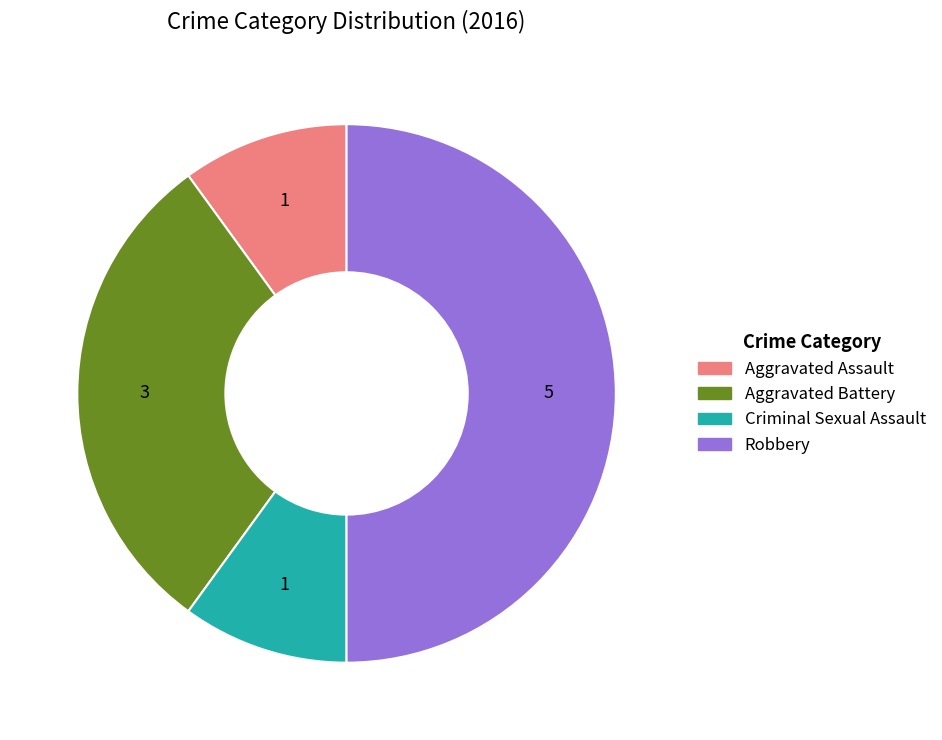

Is the sum of Criminal Sexual Assault and Robbery greater than half?

Yes